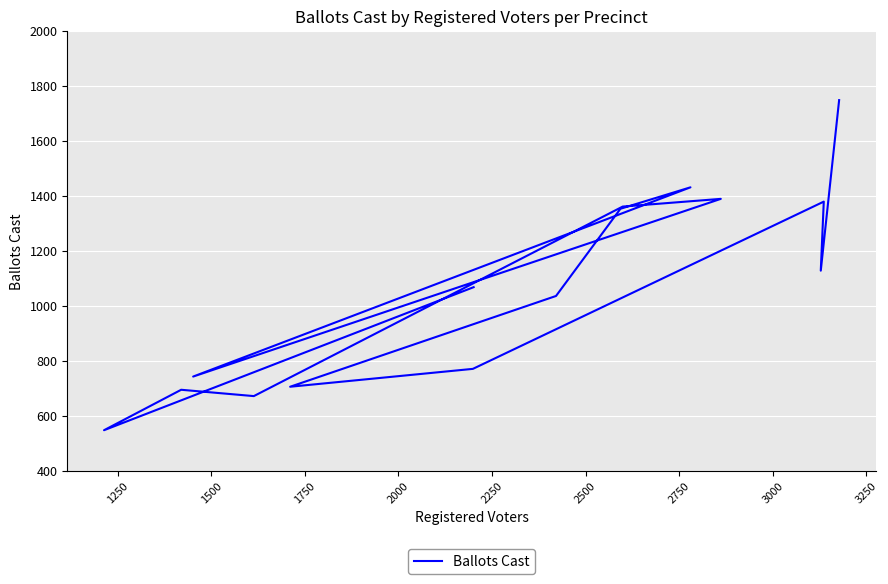

What is the average value?

1069